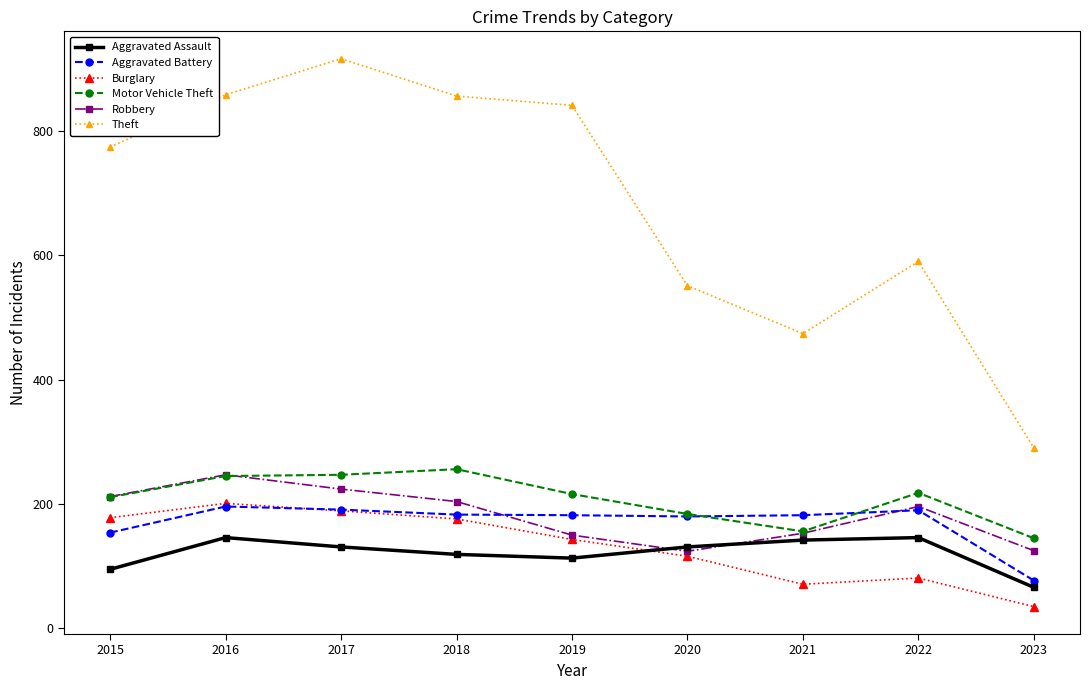

How many values in the Aggravated Battery series are below 182?

3